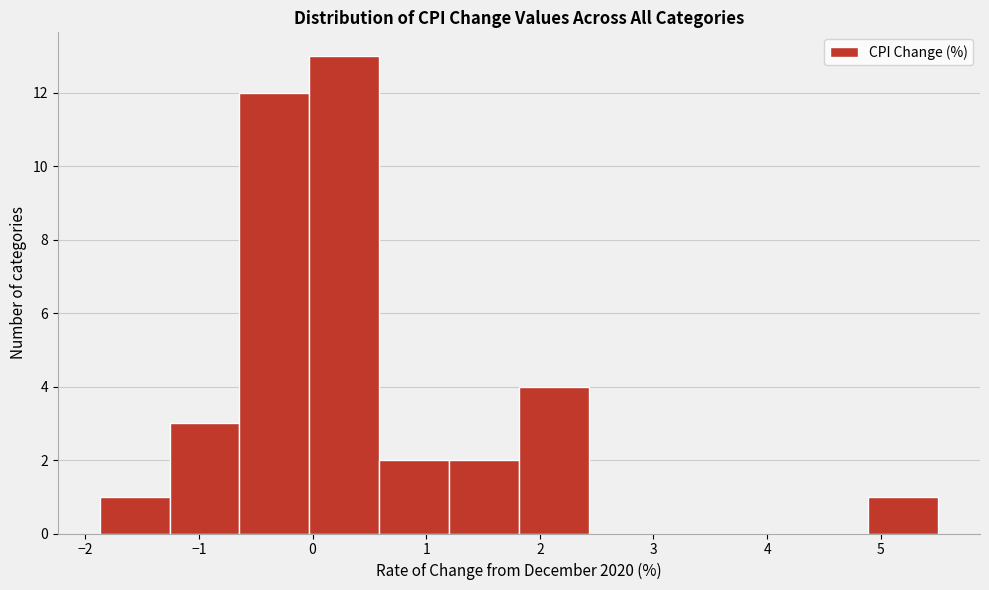

Over which range of the x-axis is the bar tallest?

0.0 to 0.6